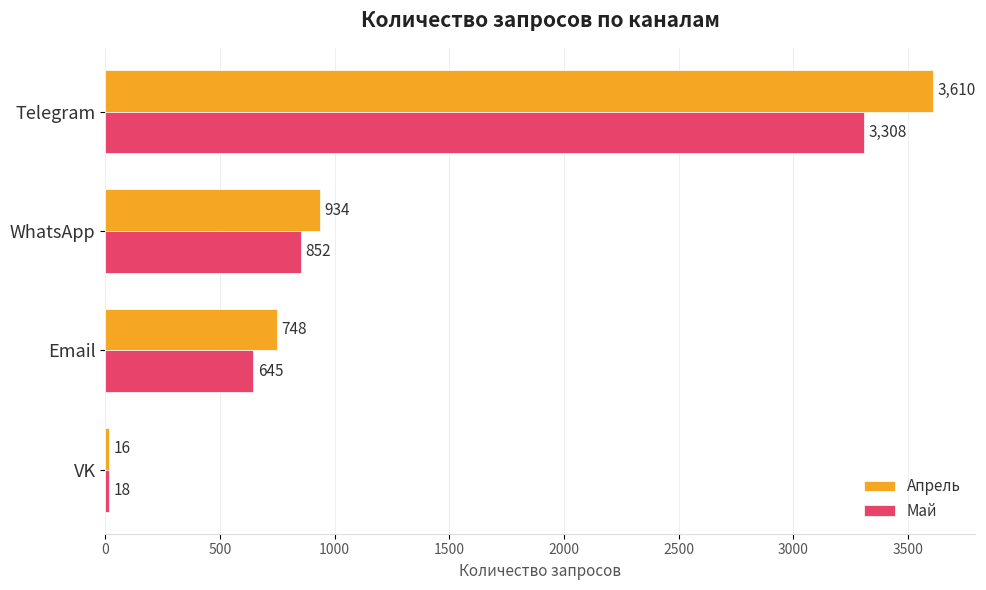

Rank the series by their maximum value, from highest to lowest.

Апрель, Май